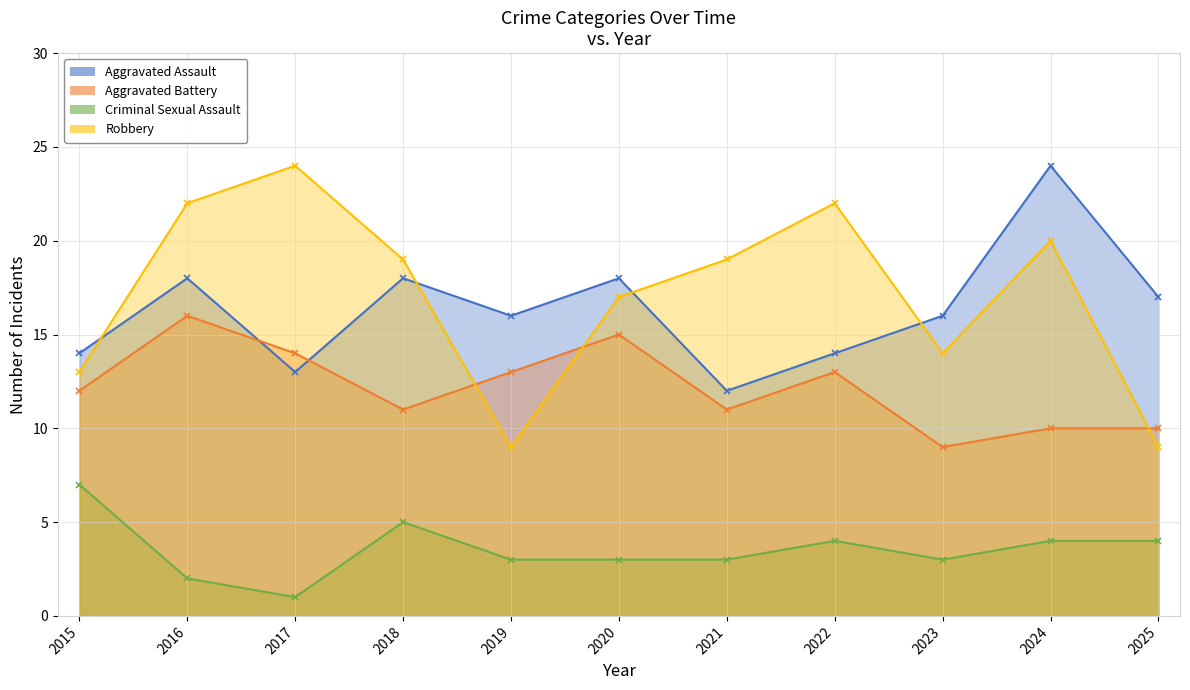

At how many categories does at least one series exceed 22?

2